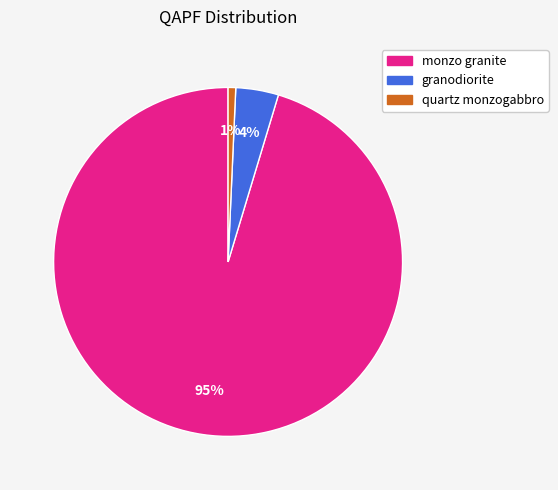

To the nearest percent, what is the combined percentage of monzo granite and granodiorite?

99%